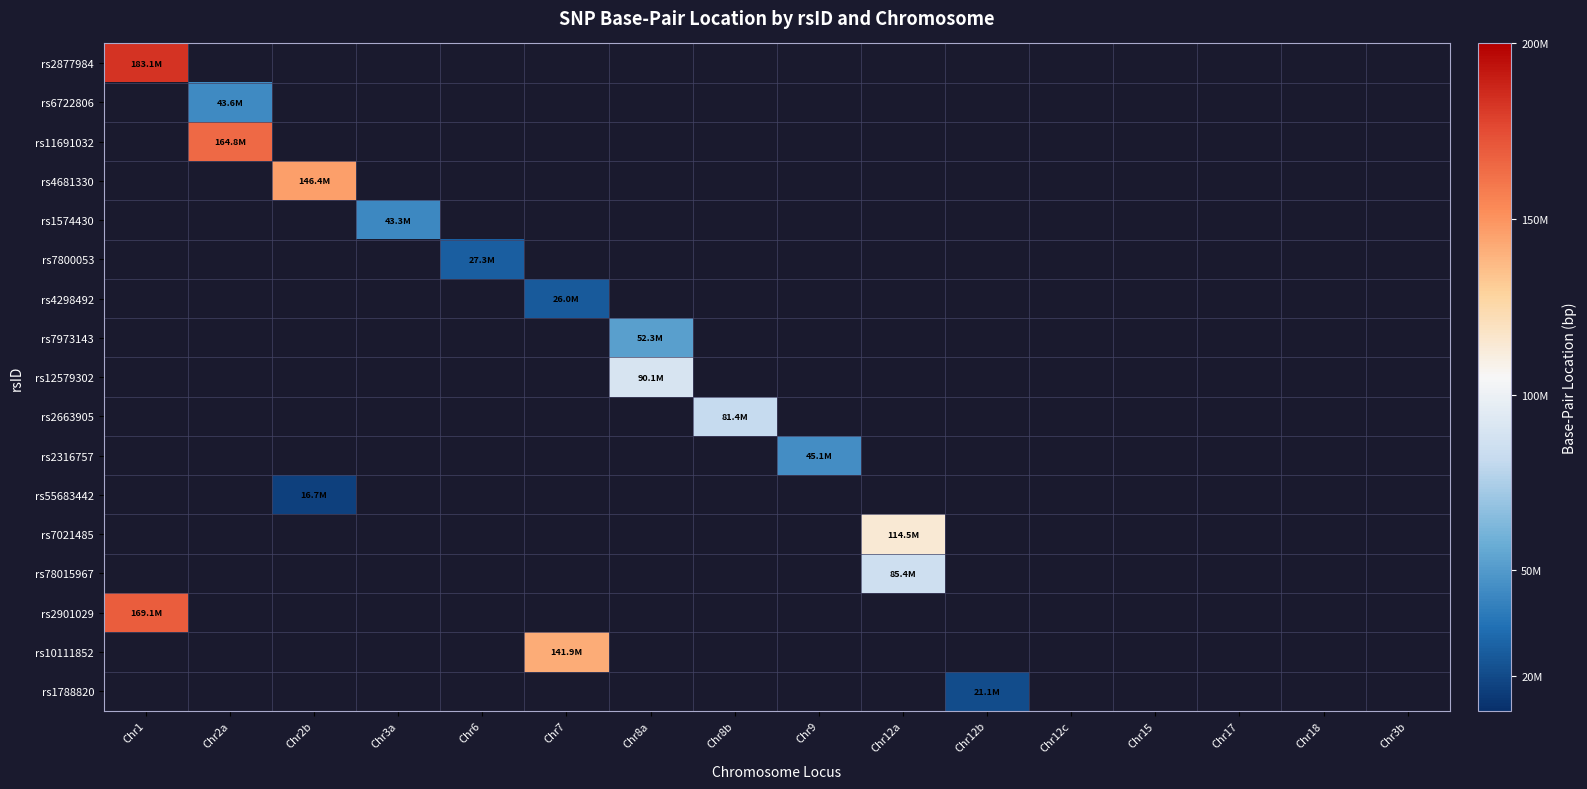

Rank the categories by rs2316757 value from lowest to highest.

Chr1, Chr2a, Chr2b, Chr3a, Chr6, Chr7, Chr8a, Chr8b, Chr9, Chr12a, Chr12b, Chr12c, Chr15, Chr17, Chr18, Chr3b